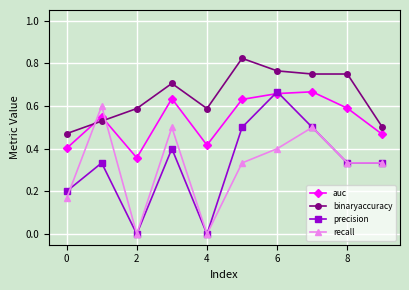

True or false: binaryaccuracy and precision intersect in this chart.

False